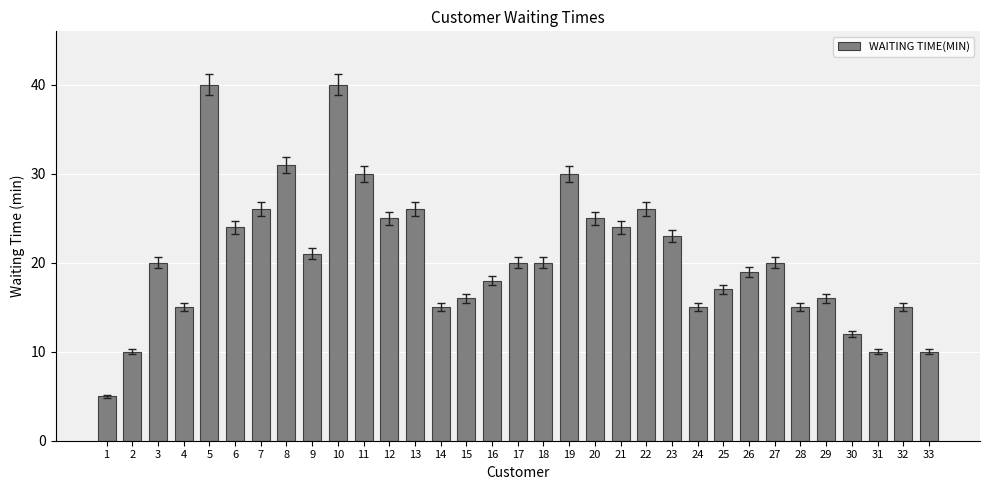

What is the change in value from 22 to 23?

-3